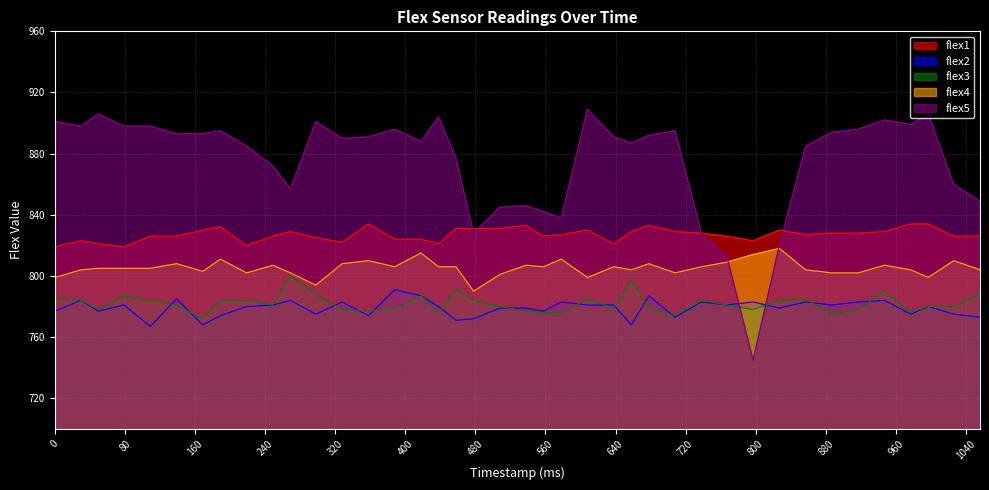

Where is the first local minimum for flex2?

50